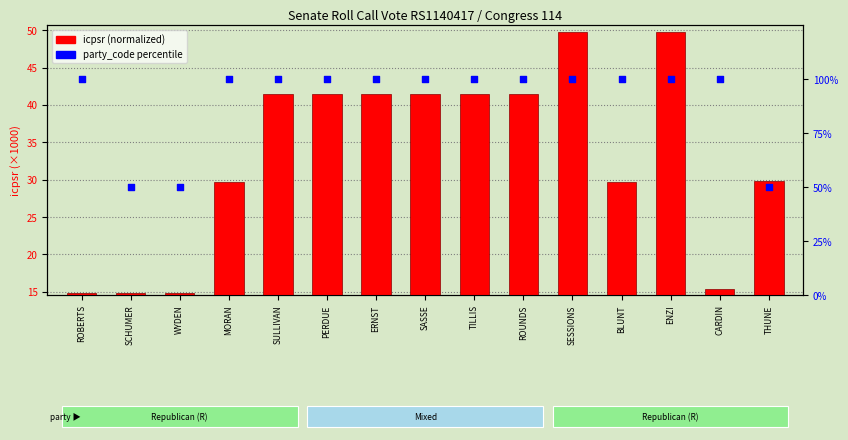

What are all the series names shown in the legend?

icpsr (normalized x1000), party_code percentile